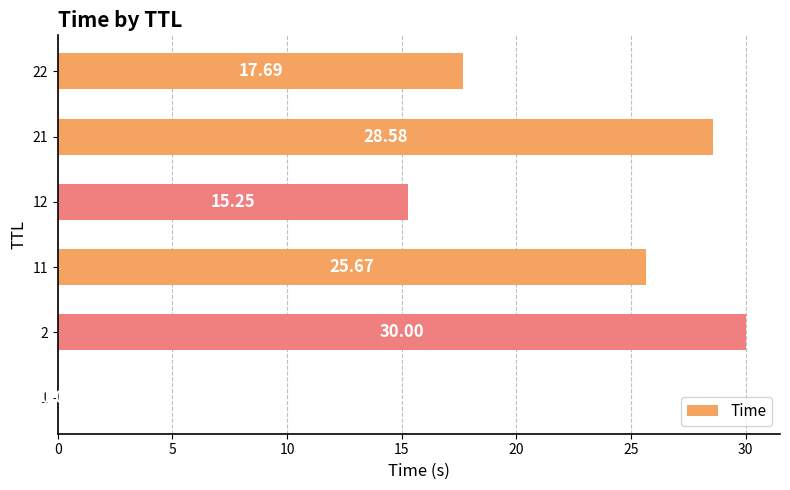

Which has a higher value, 21 or 22?

21